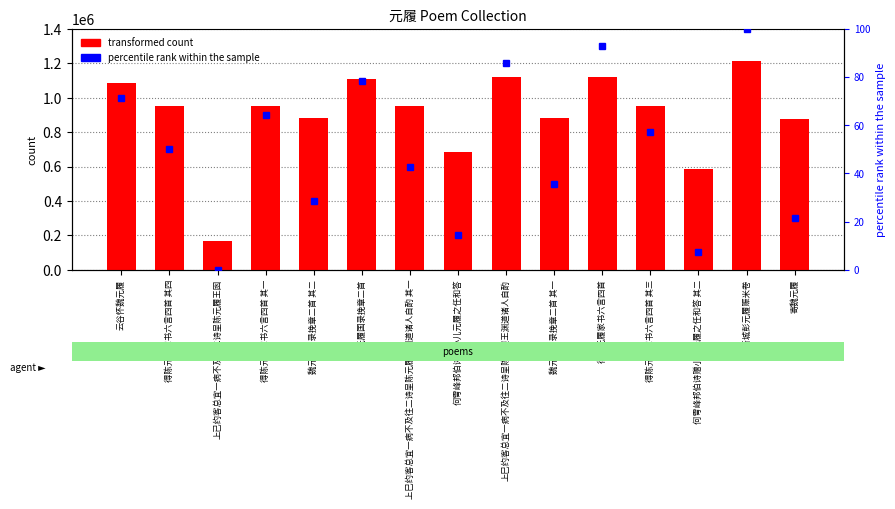

What is the difference between the maximum and minimum values?

1047172